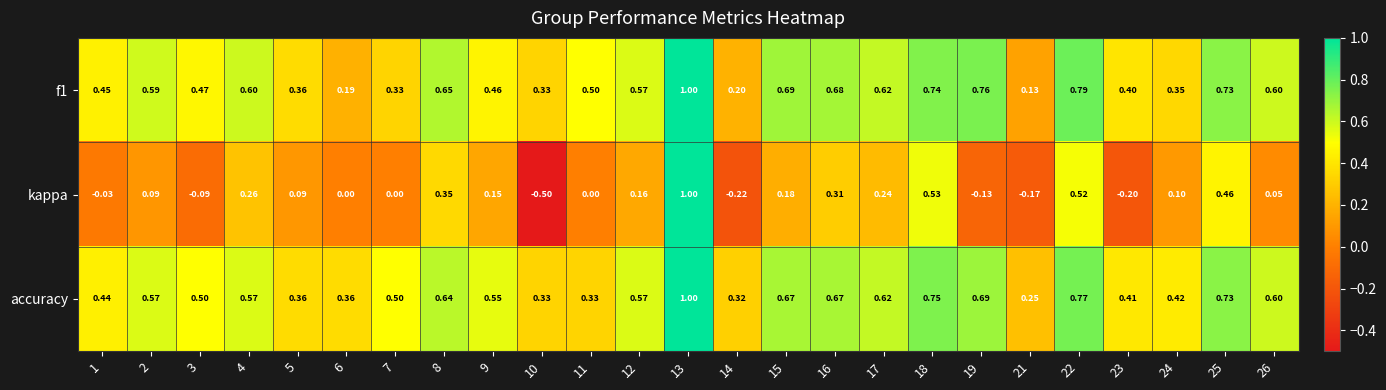

Is the value of kappa at 21 greater than the value of f1 at 22?

No